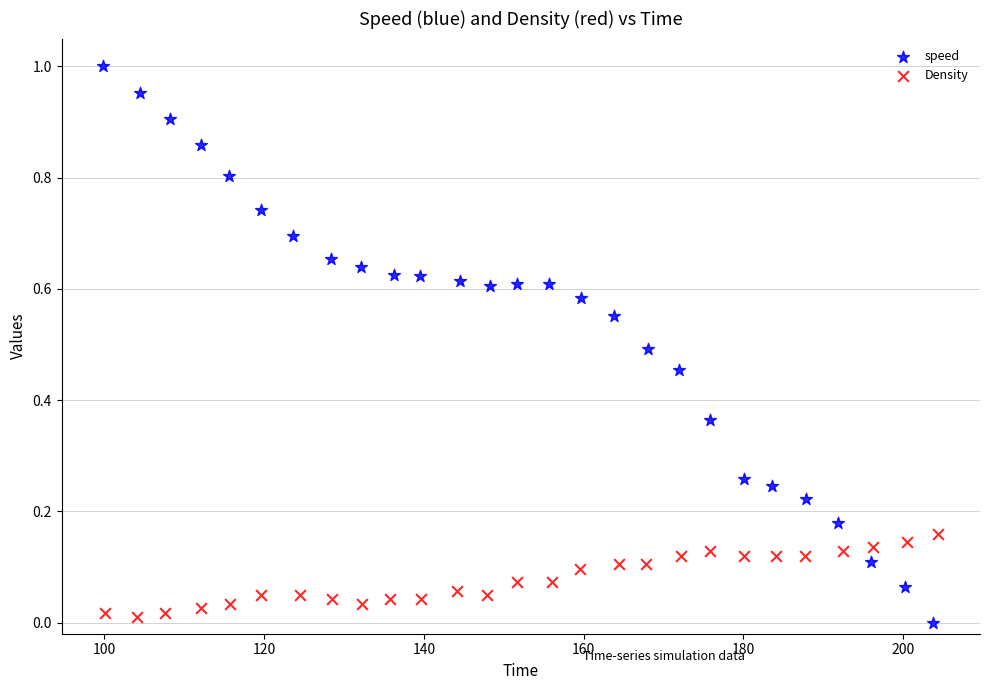

Which series contains the highest Y value?

speed